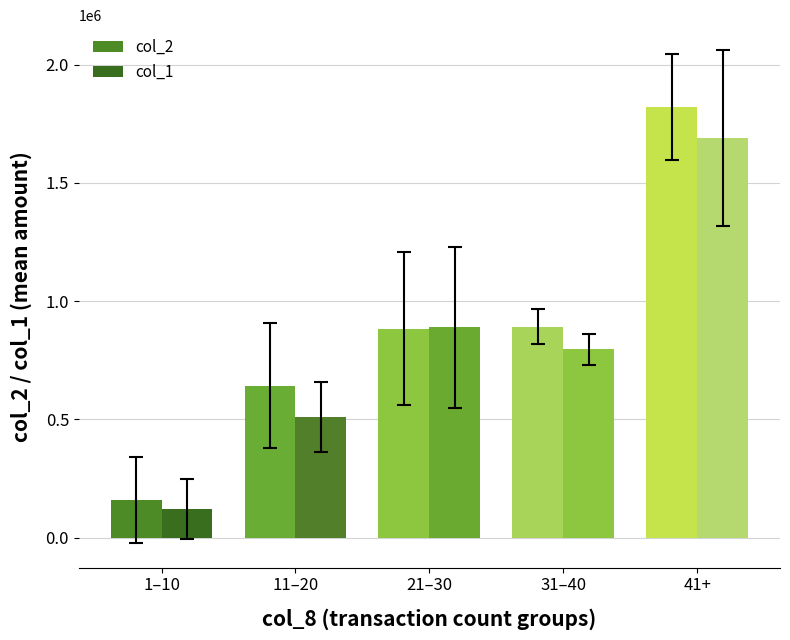

What is the average value of the col_2 series?

879501.3